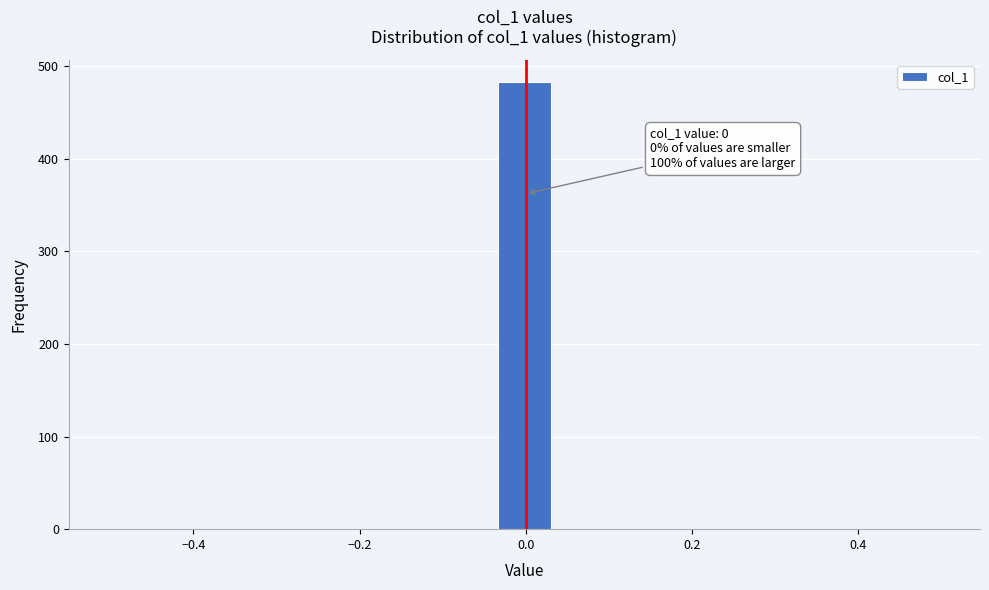

Read against the x-axis, roughly where is the centre of the tallest bar?

0.00